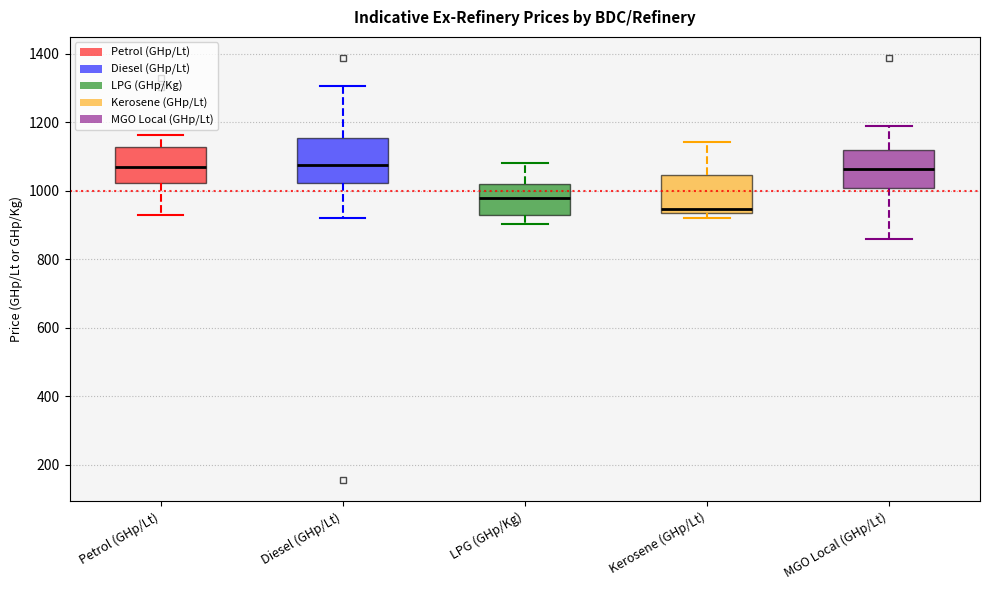

Where does the median line of the box for LPG (GHp/Kg) sit on the y-axis? The values are not printed on the chart, so give them approximately, as read against the axis.

980